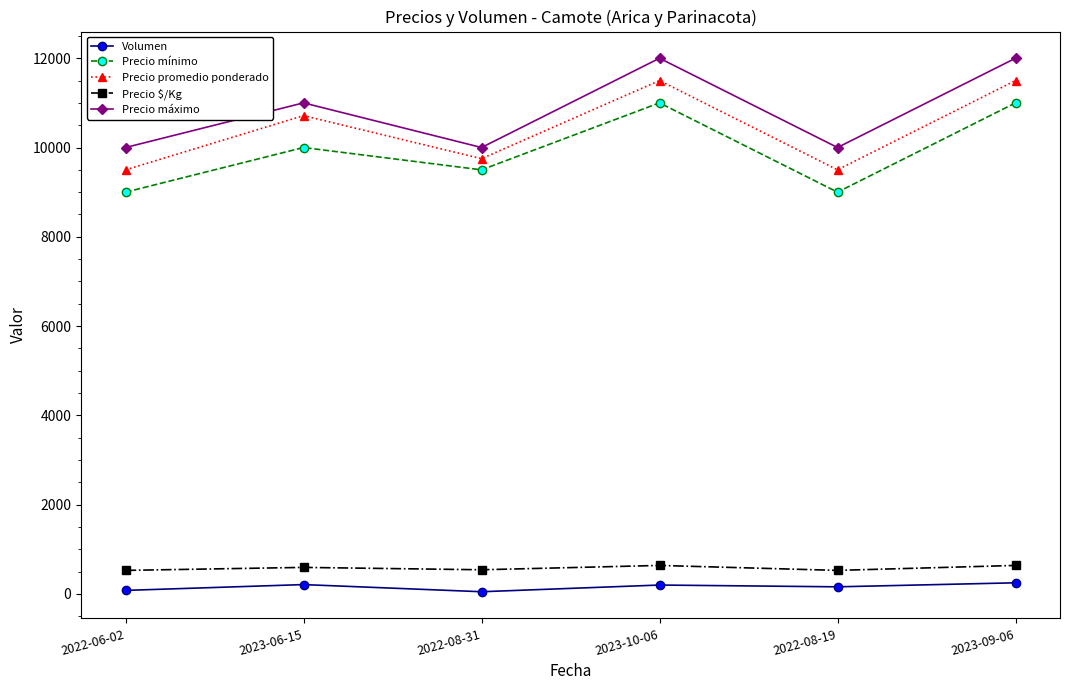

What is the difference between the second highest and minimum values in the Volumen series?

160